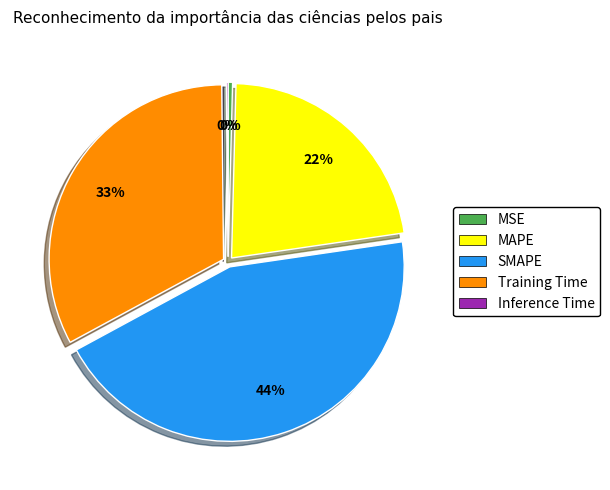

What percentage is the Training Time slice, to the nearest percent?

33%